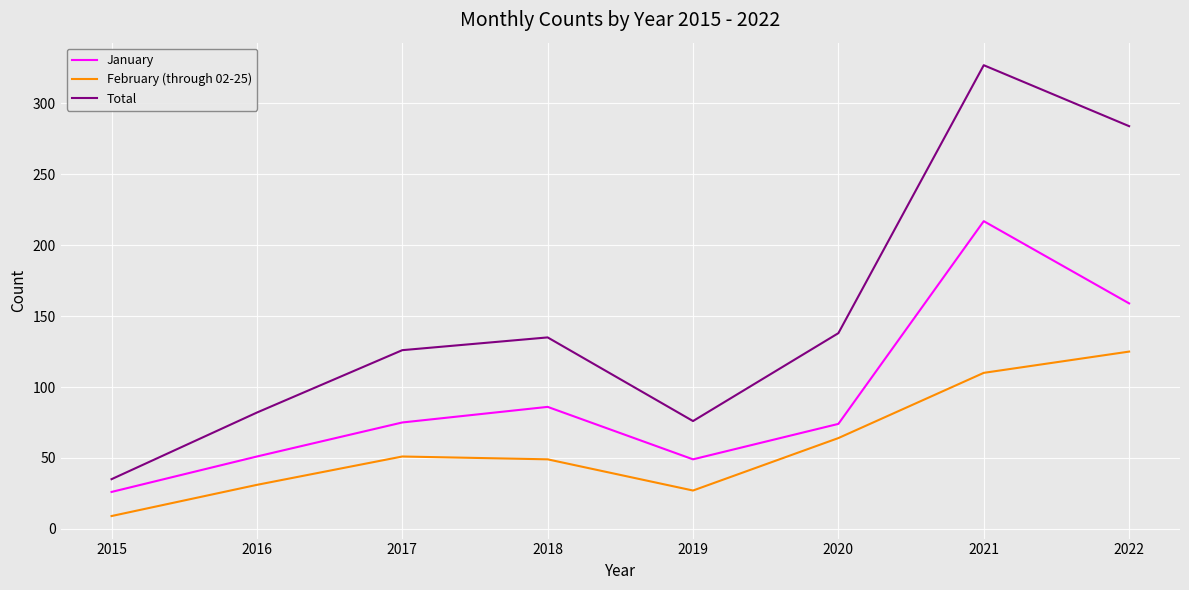

List the series in order of their overall mean, lowest first.

February (through 02-25), January, Total